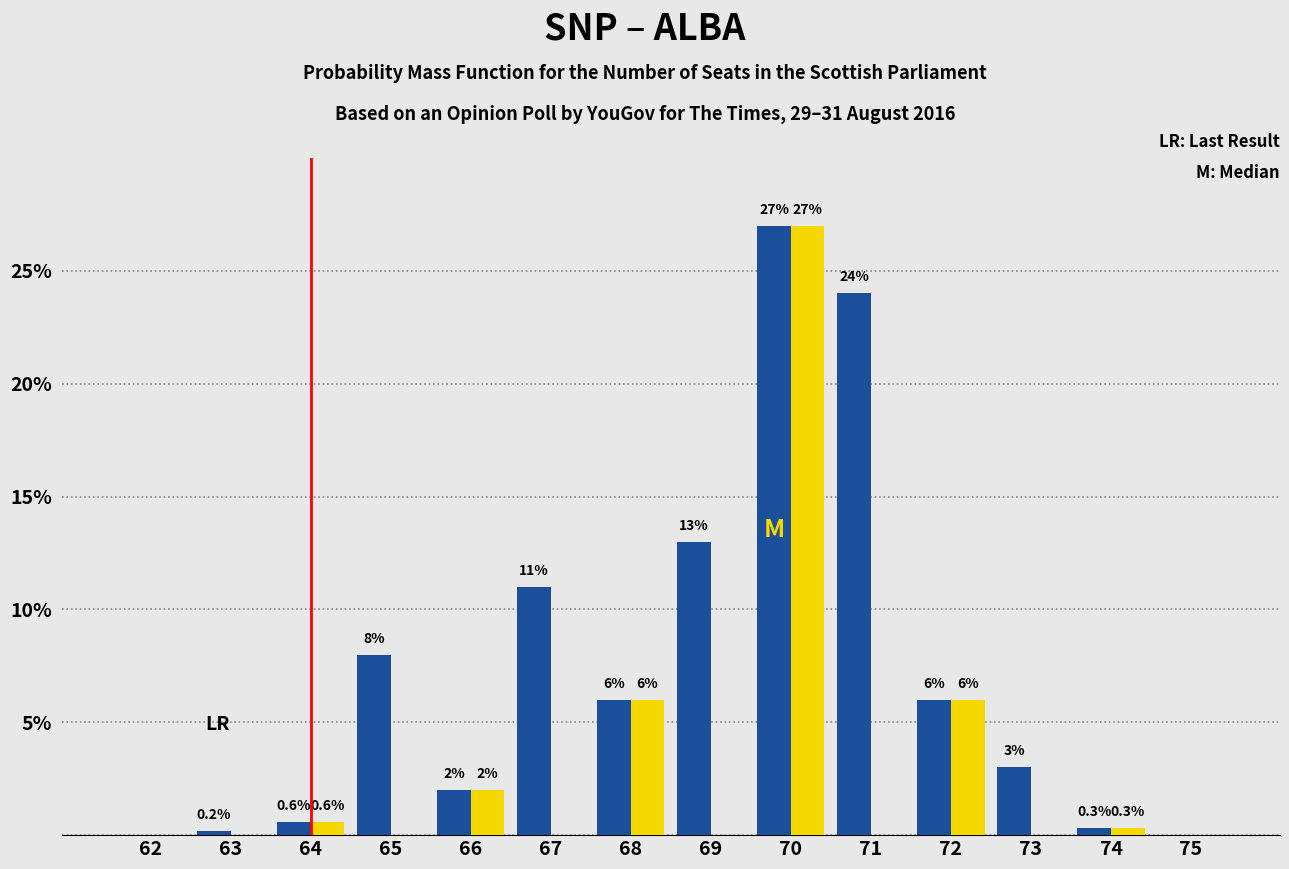

Reading left to right, transcribe all the data shown in this chart.

SNP: 62=0.0	63=0.2	64=0.6	65=8.0	66=2.0	67=11.0	68=6.0	69=13.0	70=27.0	71=24.0	72=6.0	73=3.0	74=0.3	75=0.0
ALBA: 62=0.0	63=0.0	64=0.6	65=0.0	66=2.0	67=0.0	68=6.0	69=0.0	70=27.0	71=0.0	72=6.0	73=0.0	74=0.3	75=0.0